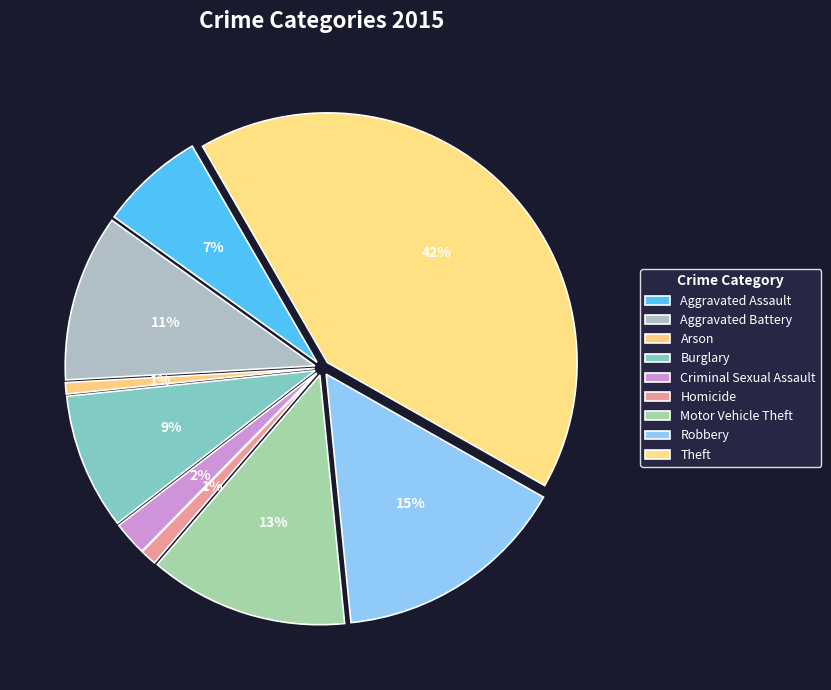

To the nearest percent, what percentage of the pie is Aggravated Battery?

11%